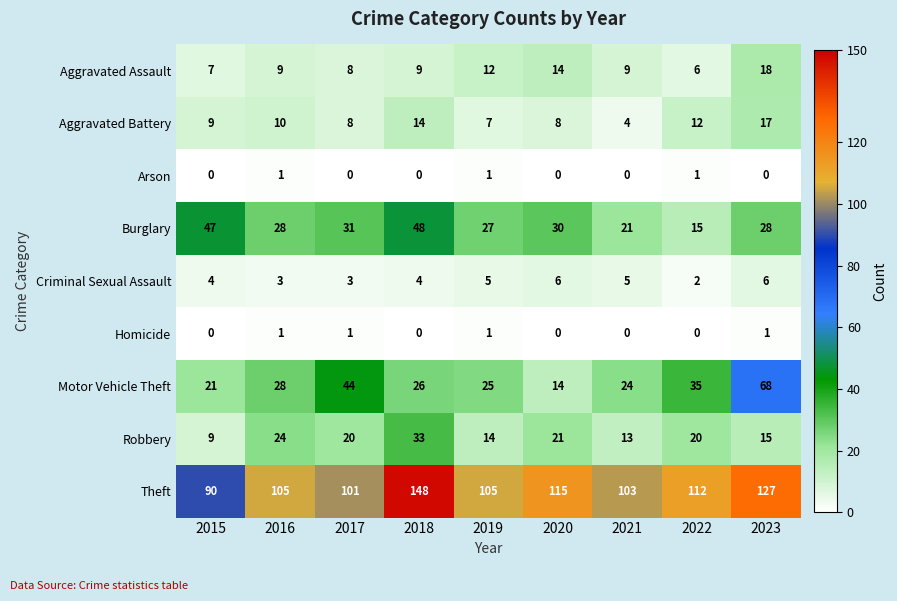

At how many categories does at least one series exceed 37?

9